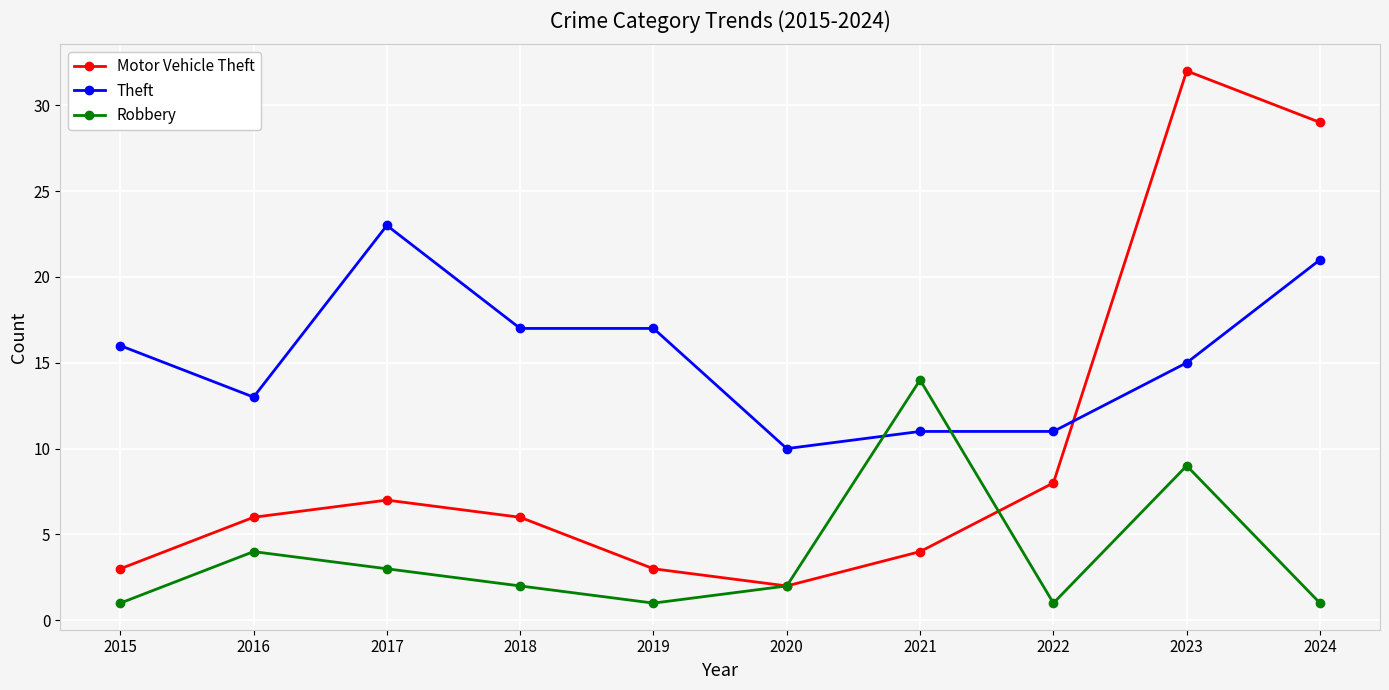

What value does the Motor Vehicle Theft series have at 2017, to the nearest 10?

10